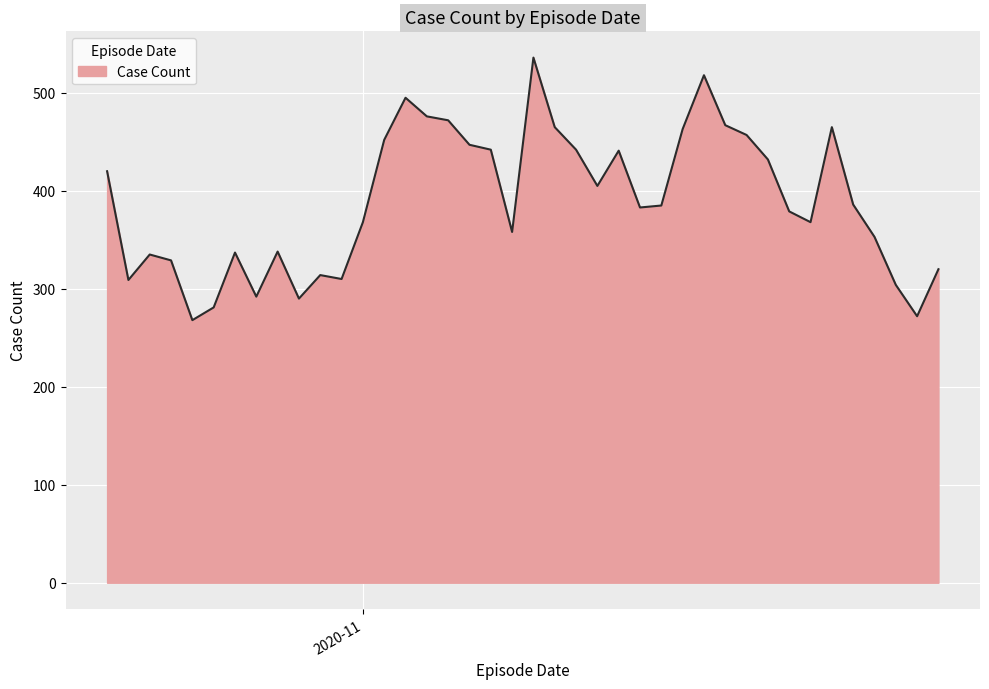

What is the maximum value shown in the chart?

536